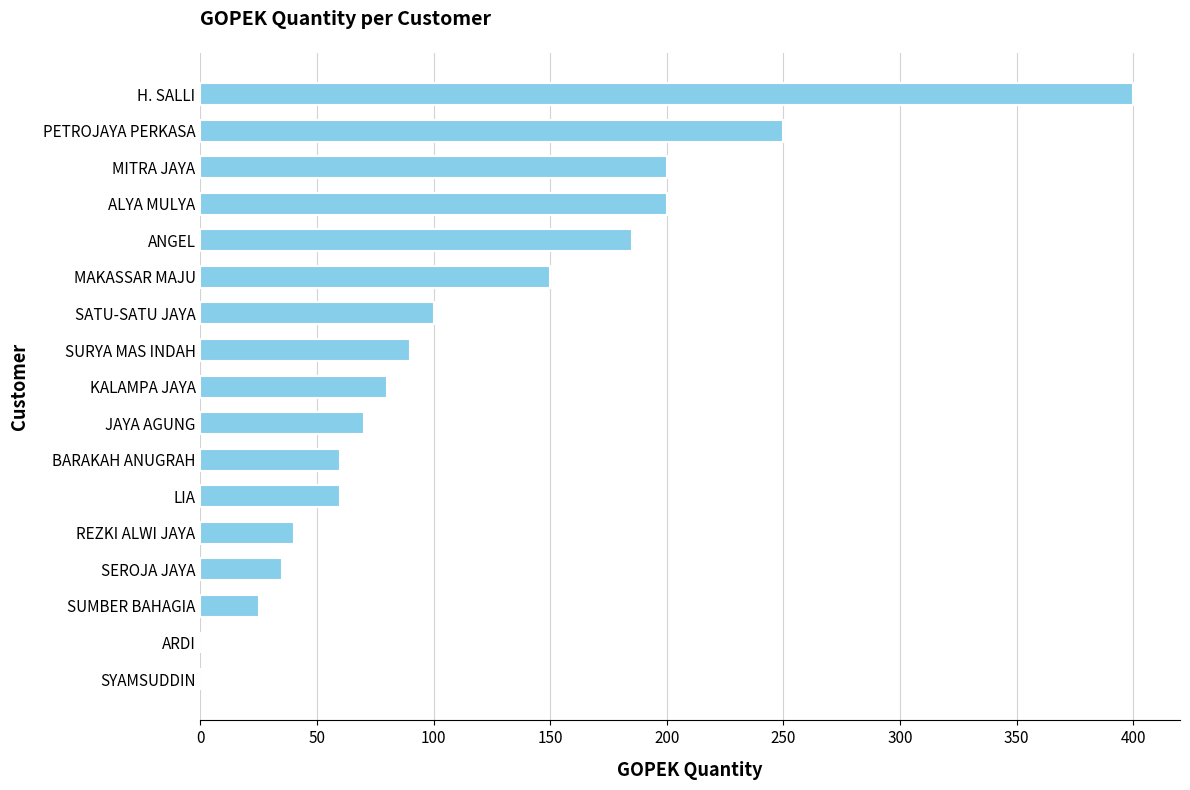

Which label corresponds to the largest value in the chart?

H. SALLI